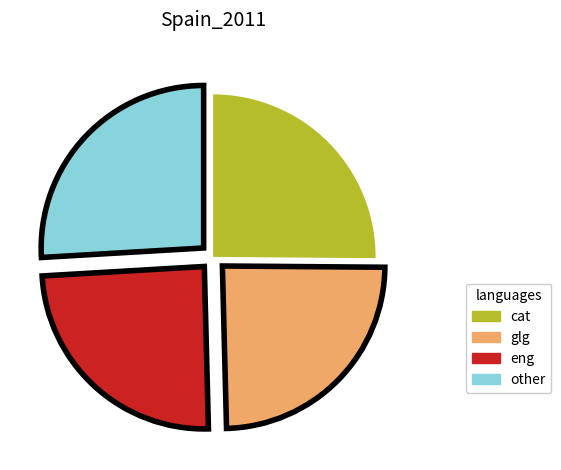

Which category has the biggest portion of the pie?

other